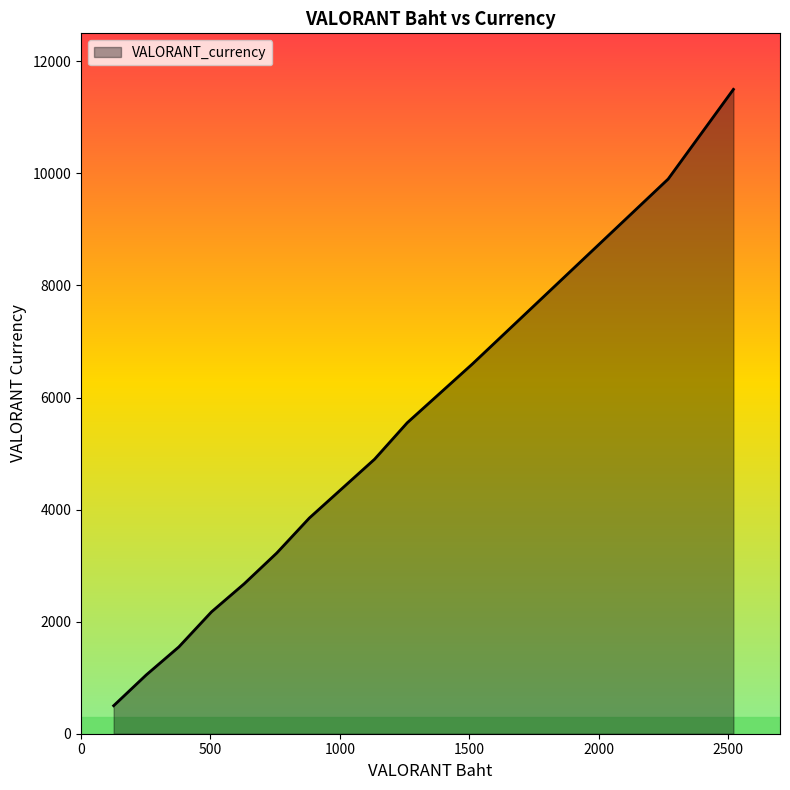

How many lines are shown in the chart?

1